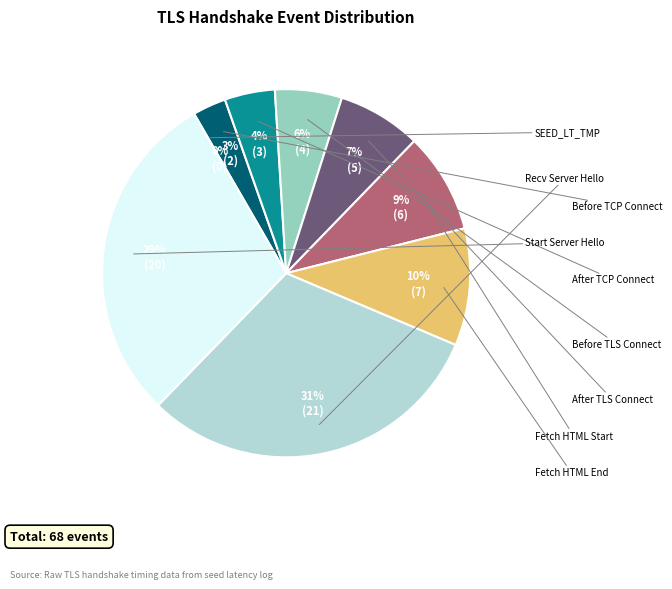

True or false: SEED_LT_CLIENT_START_SERVER_HELLO accounts for 29% of the total.

True